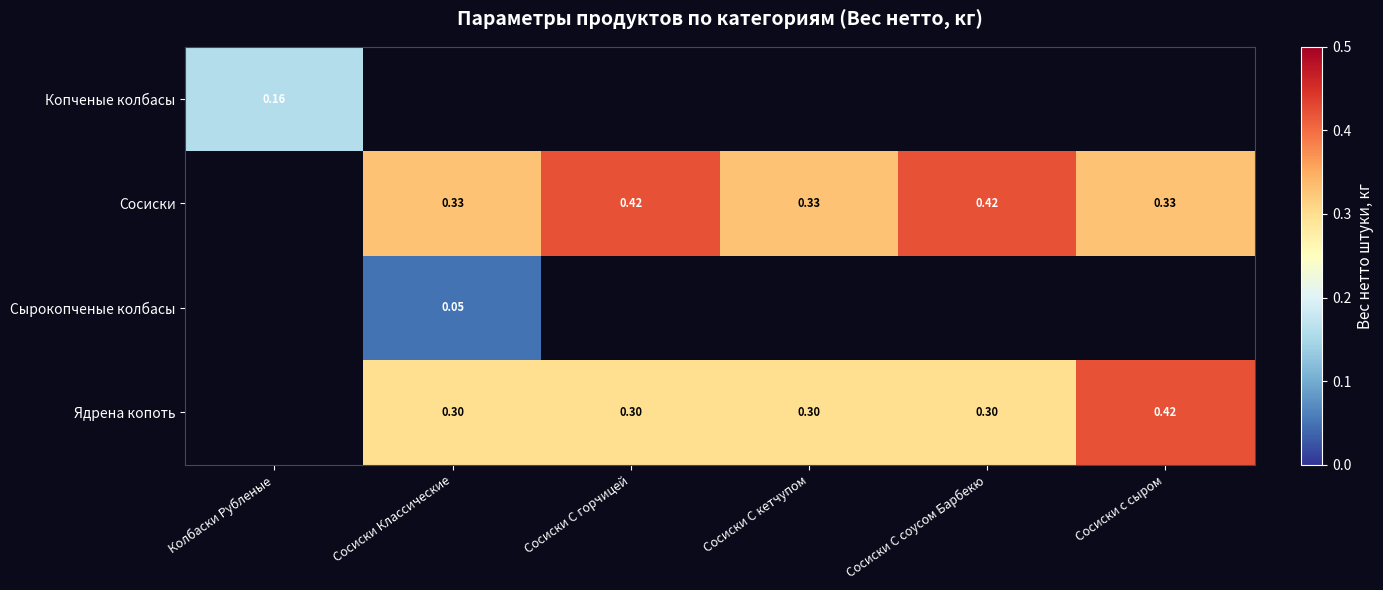

List the labels in order of Сырокопченые колбасы value, smallest first.

Колбаски Рубленые, Сосиски С горчицей, Сосиски С кетчупом, Сосиски С соусом Барбекю, Сосиски с сыром, Сосиски Классические